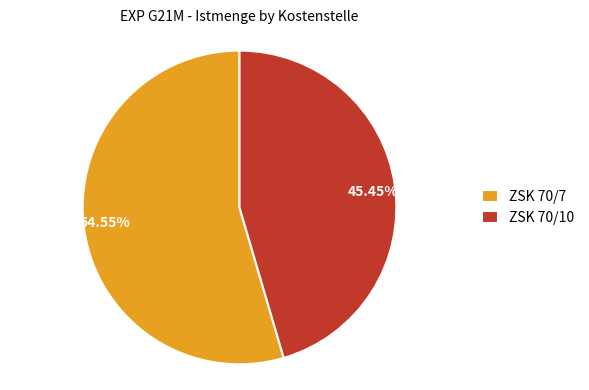

Approximately how many times larger is the value at ZSK 70/10 compared to ZSK 70/7?

0.8